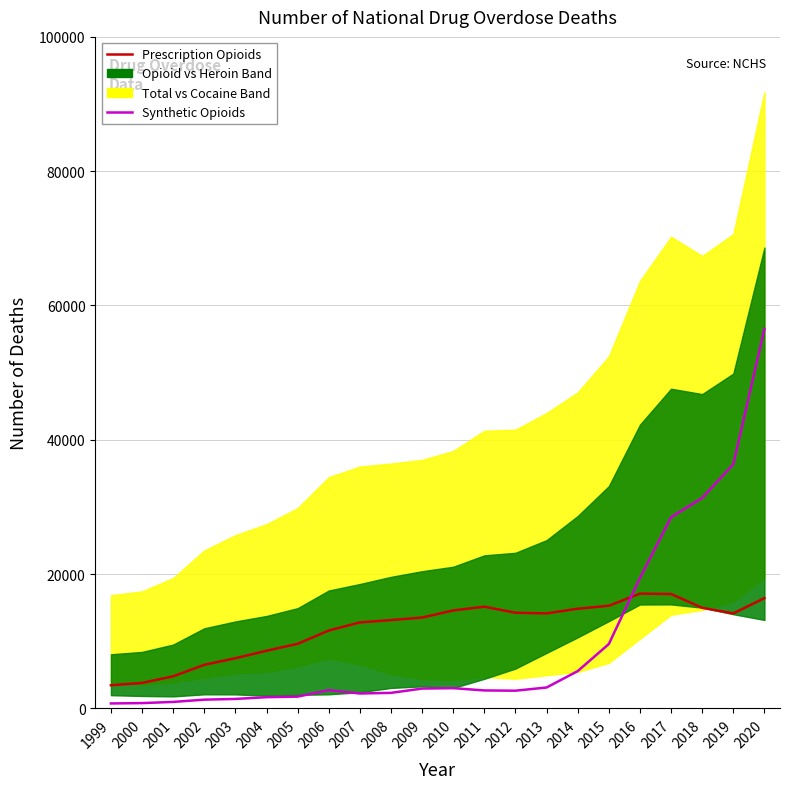

True or false: Synthetic Opioids and Prescription Opioids intersect in this chart.

True